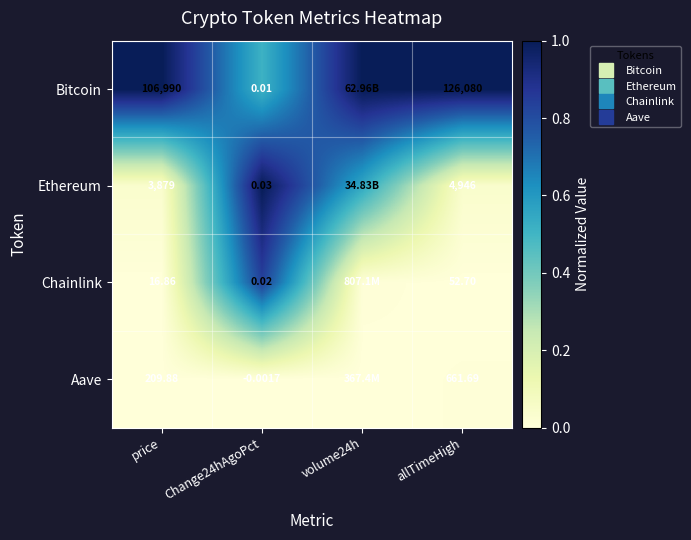

What is the spread (max minus min) of values at allTimeHigh?

1.0